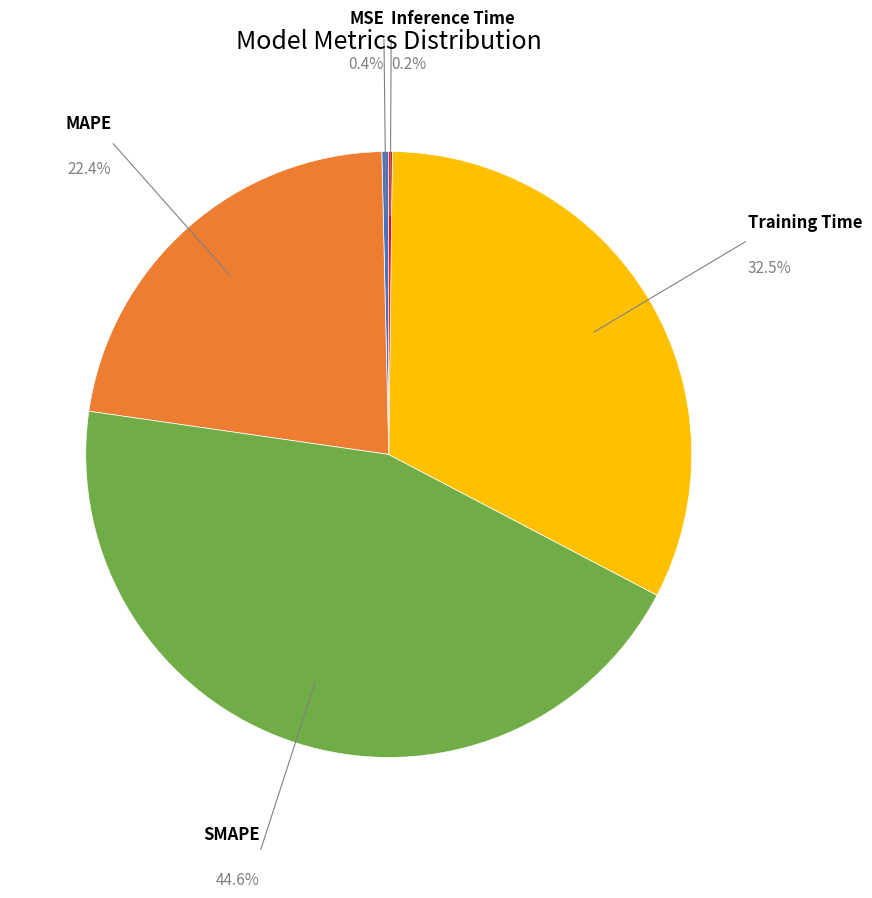

Does any single category account for the majority?

No